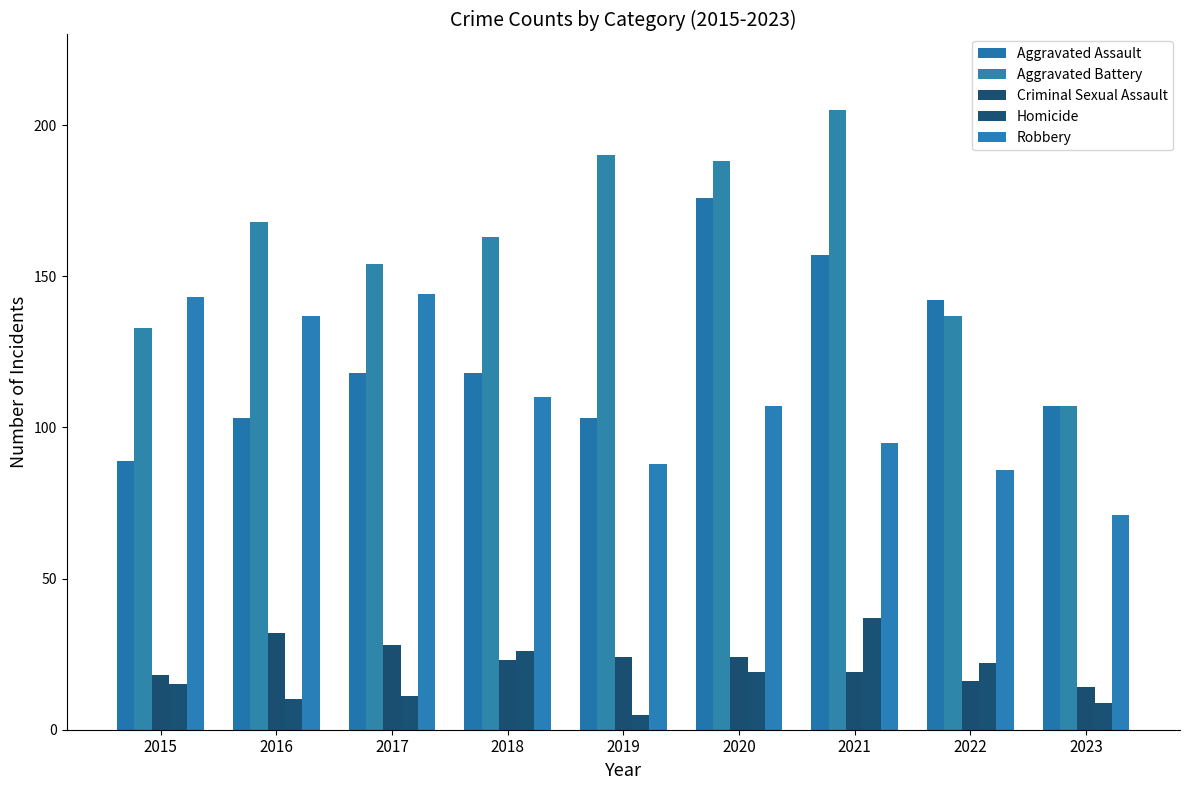

At which label is Aggravated Assault closest to 132?

2022